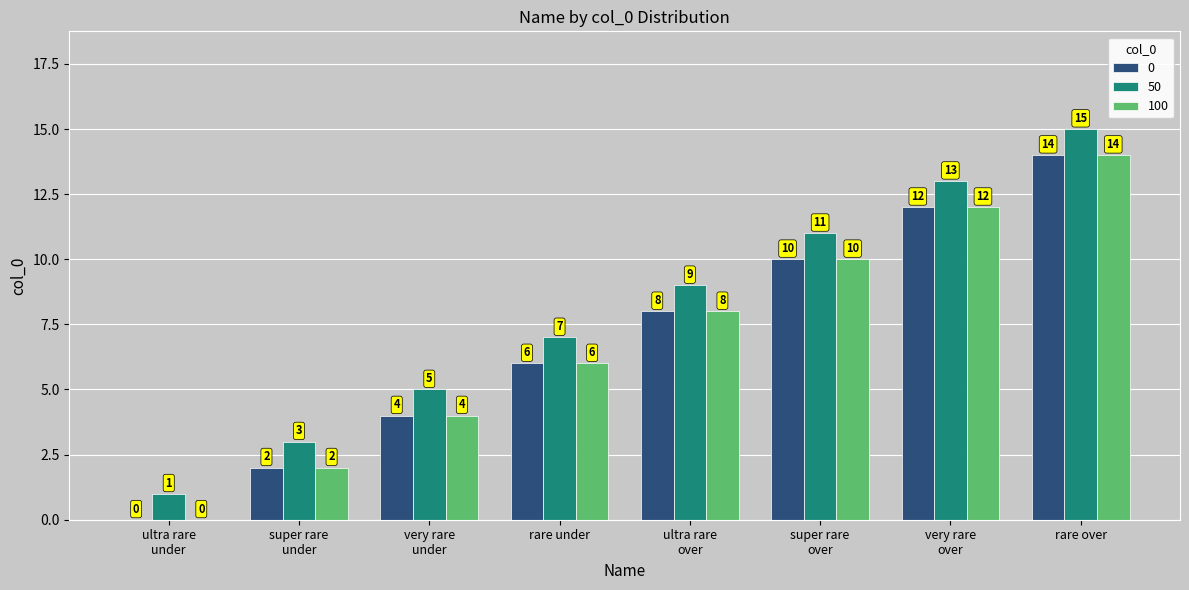

What are all the series names shown in the legend?

0, 50, 100